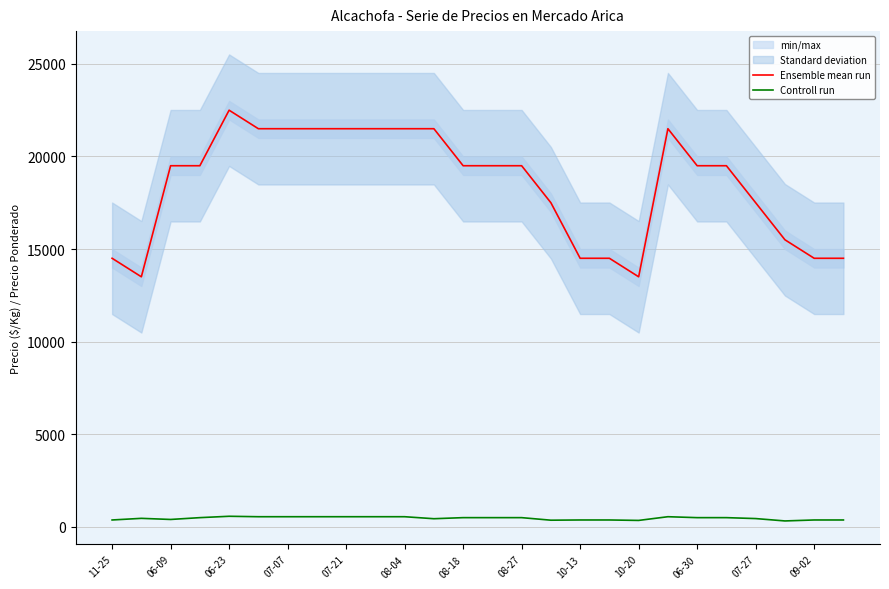

True or false: Controll run and Ensemble mean run intersect in this chart.

False